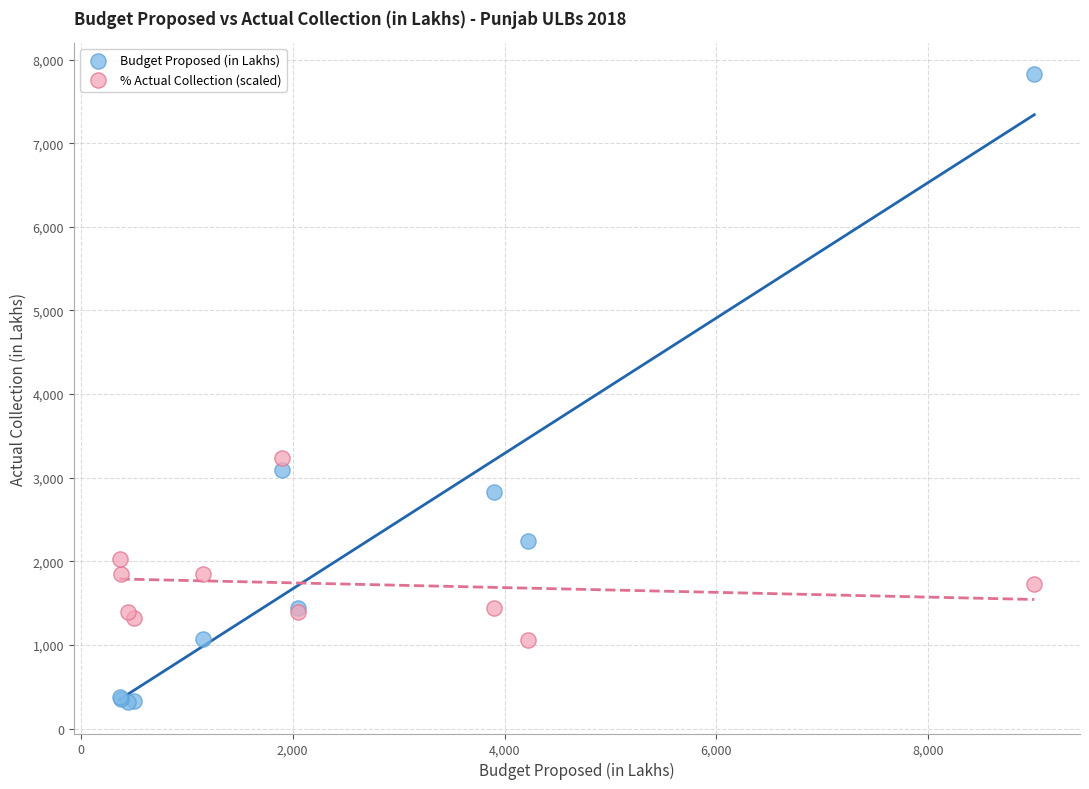

In the Budget Proposed (in Lakhs) series, what Y value is closest to 4070?

3089.6